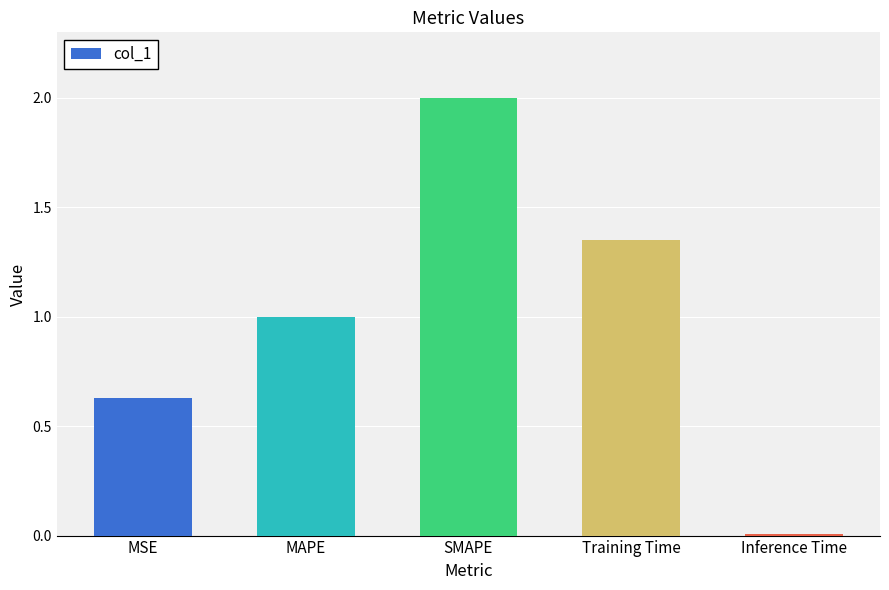

List the labels in order of value, largest first.

SMAPE, Training Time, MAPE, MSE, Inference Time